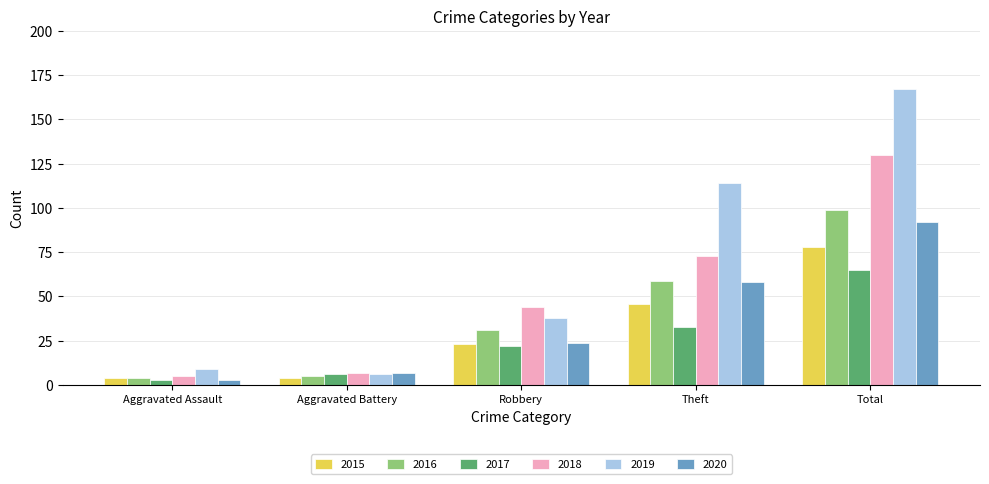

True or false: 2020 has a value of 58 at Theft.

True